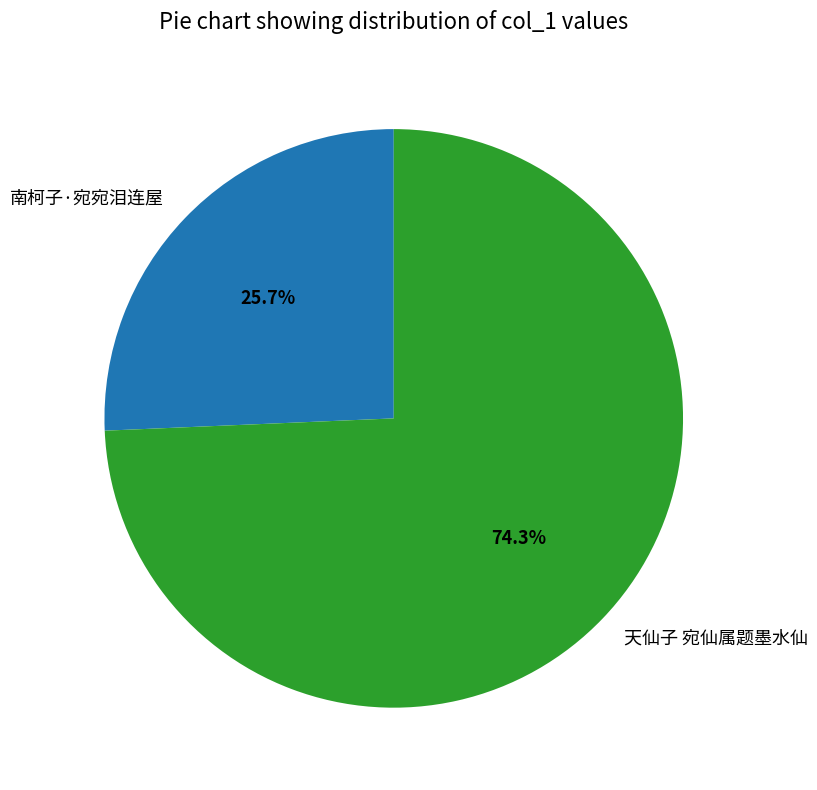

To the nearest percent, what is the combined percentage of 南柯子·宛宛泪连屋 and 天仙子 宛仙属题墨水仙?

100%